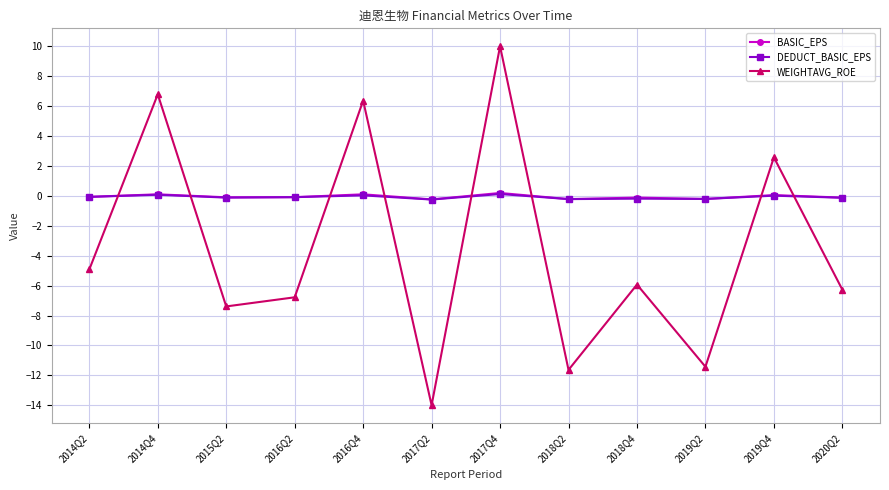

Is it true that DEDUCT_BASIC_EPS equals -0.1 at 2014Q2?

True